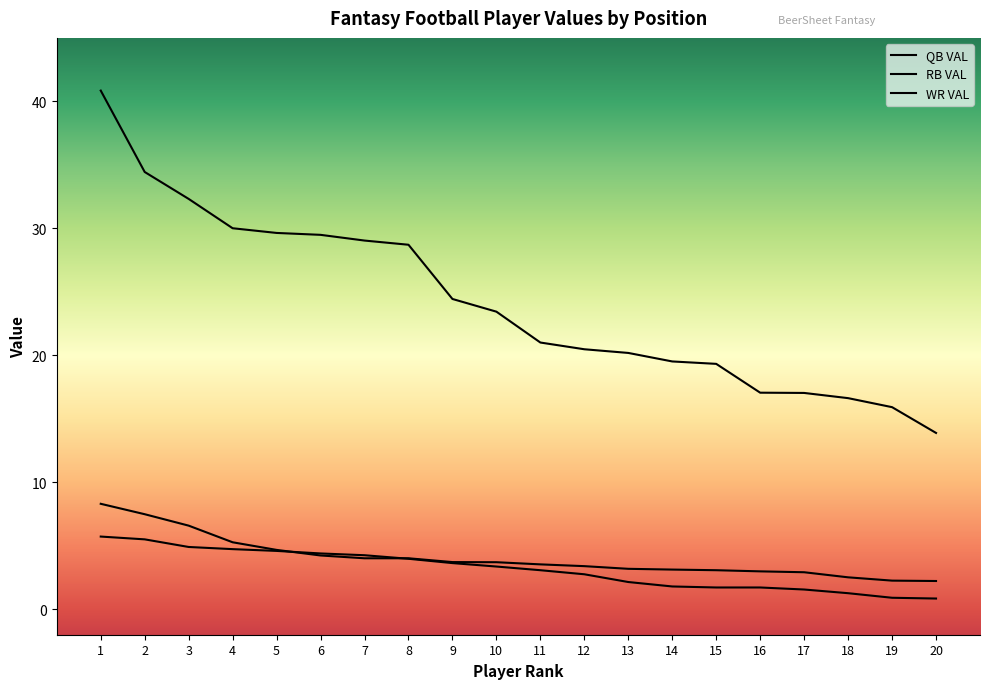

Is it true that QB VAL equals 34.2 at 11?

False